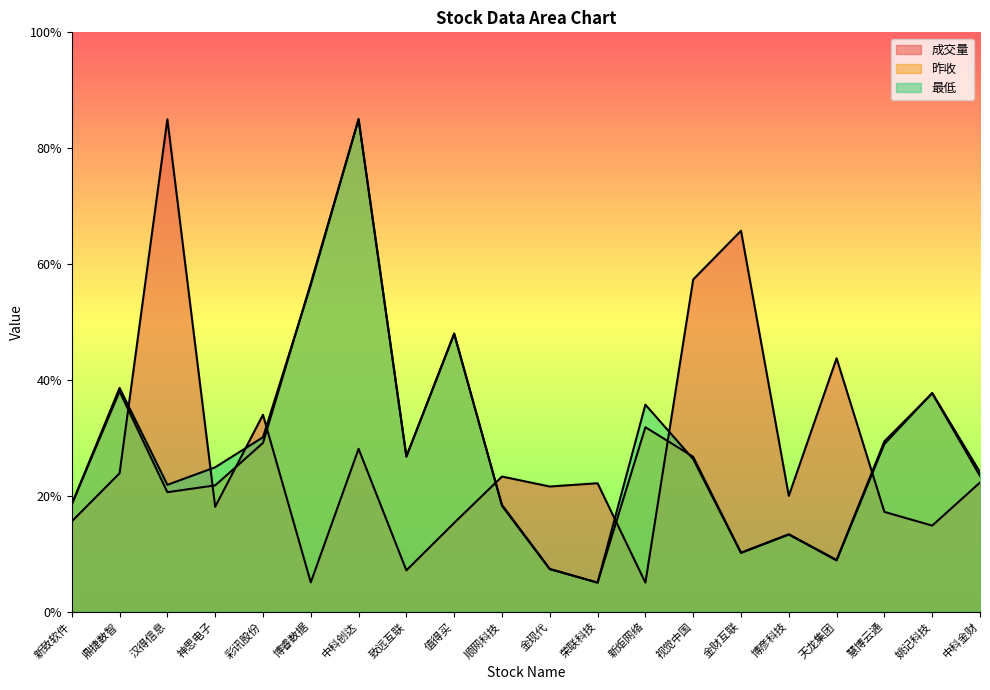

What is the sum of all 成交量 values?

545.2